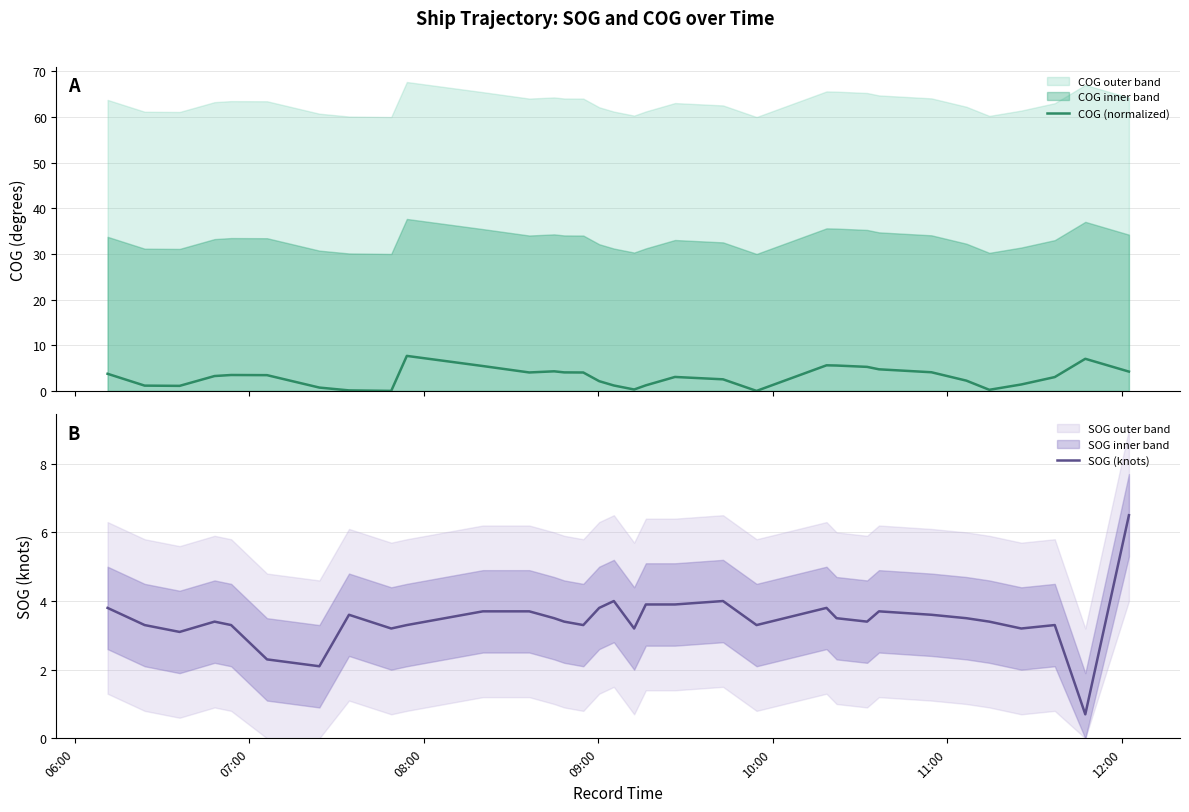

What is the maximum value for COG (normalized)?

7.7